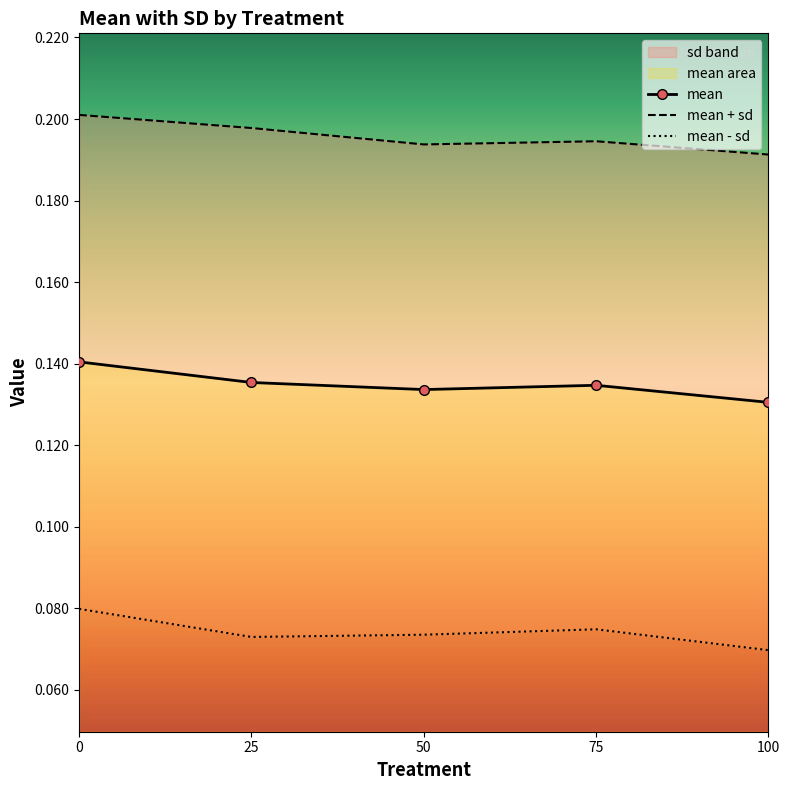

Which has a higher value, 100 or 75?

75